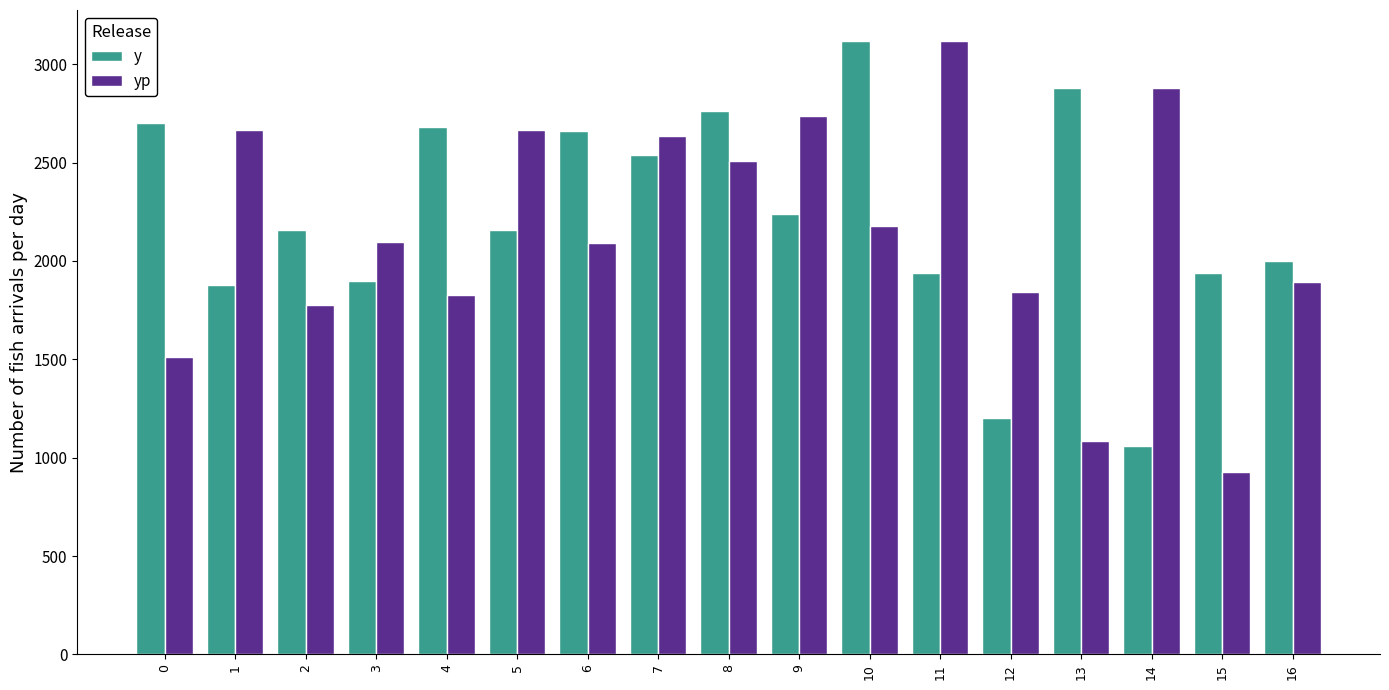

At which label does yp reach its peak?

11